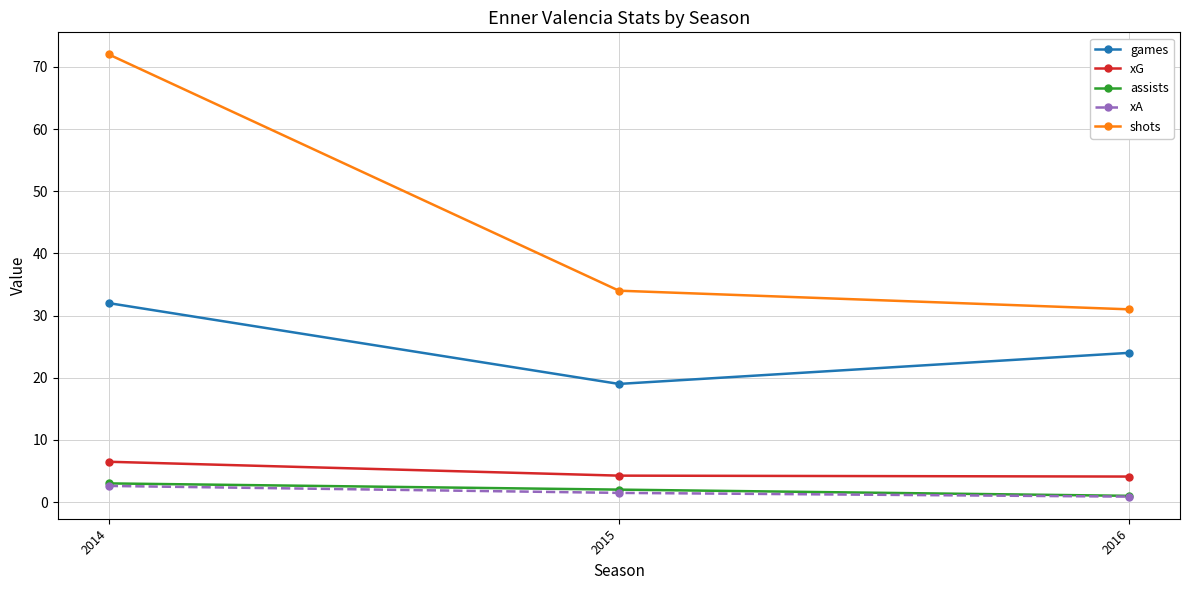

List the labels in order of games value, largest first.

2014, 2016, 2015